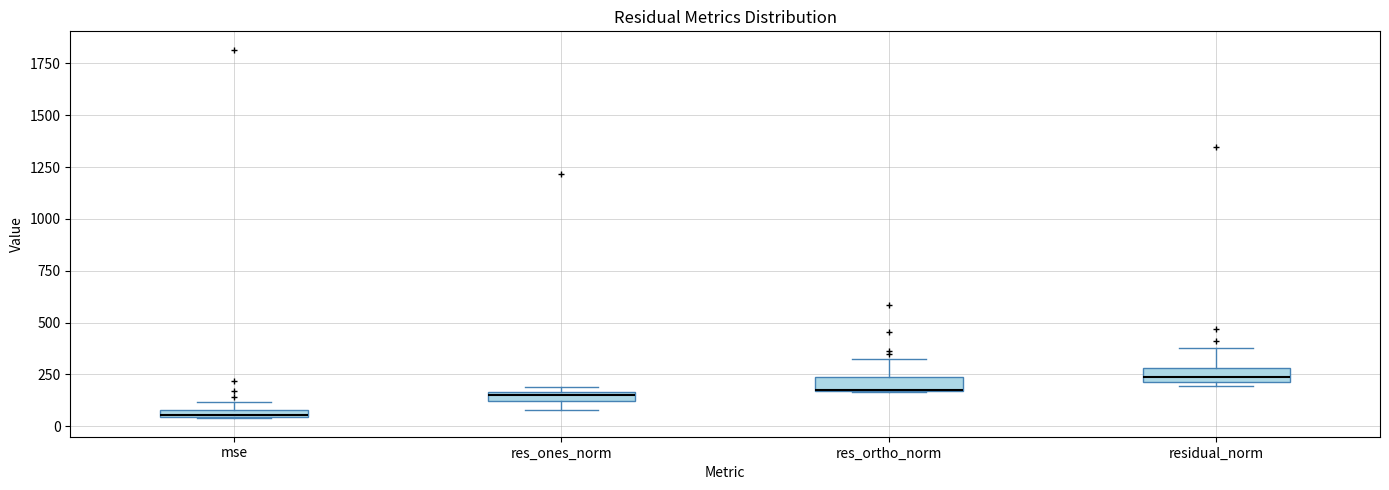

Where is the lower edge of the box for res_ortho_norm on the y-axis? The values are not printed on the chart, so give them approximately, as read against the axis.

150